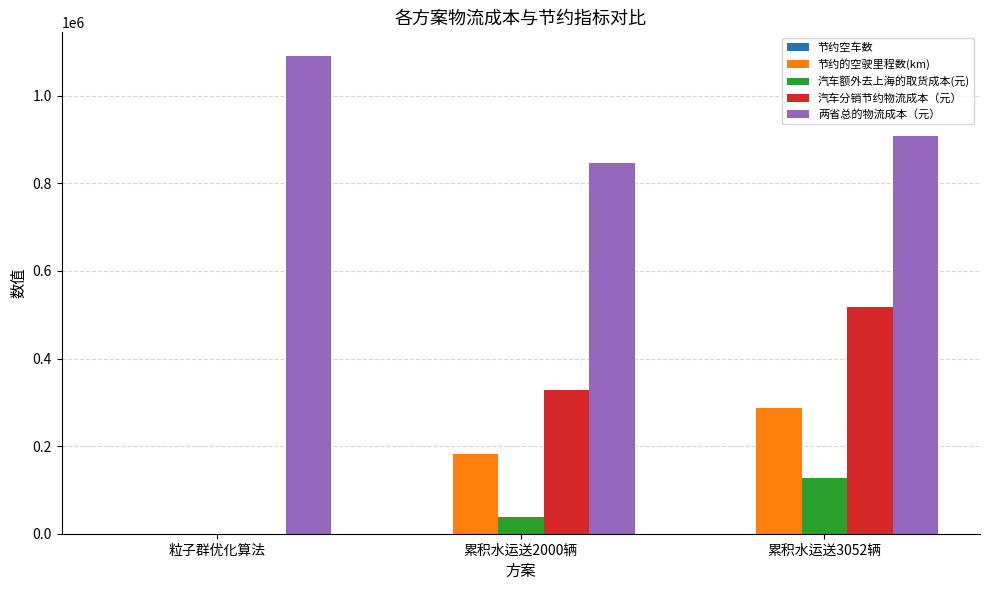

Which series changed the most between 累积水运送2000辆 and 累积水运送3052辆?

汽车分销节约物流成本（元）